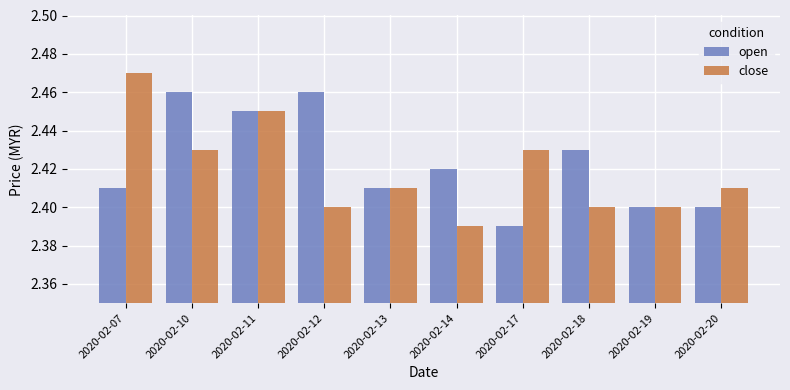

Count the number of categories in the chart.

10